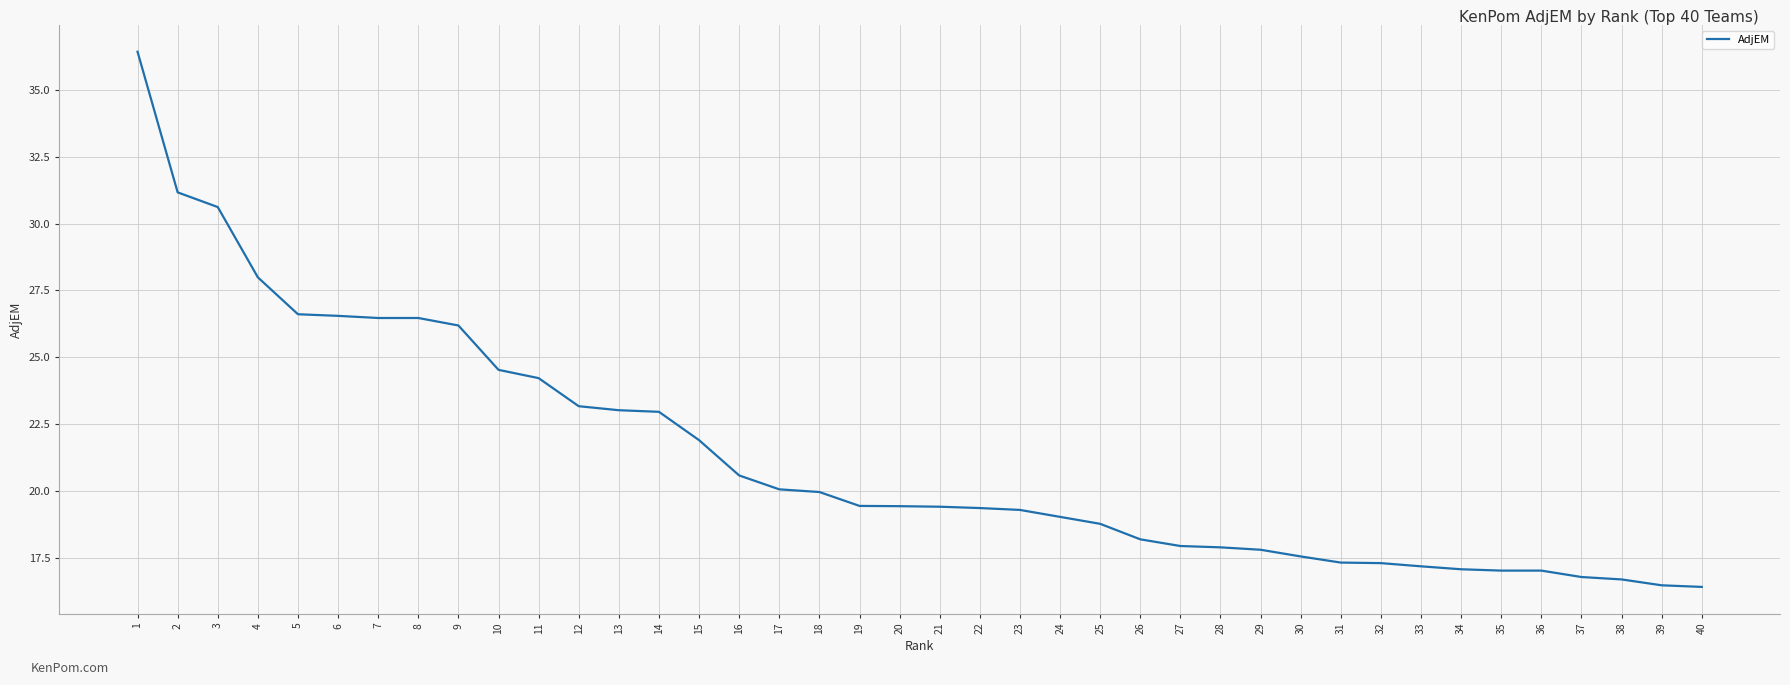

Is it true that the value at 5 is 39.4?

False